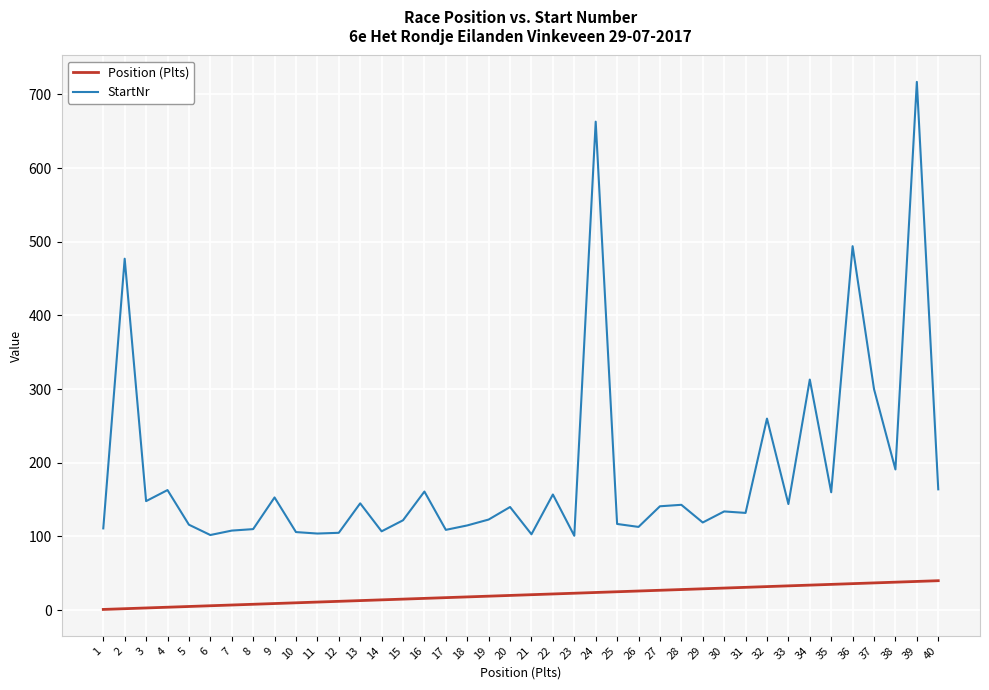

True or false: Position (Plts) and StartNr intersect in this chart.

False